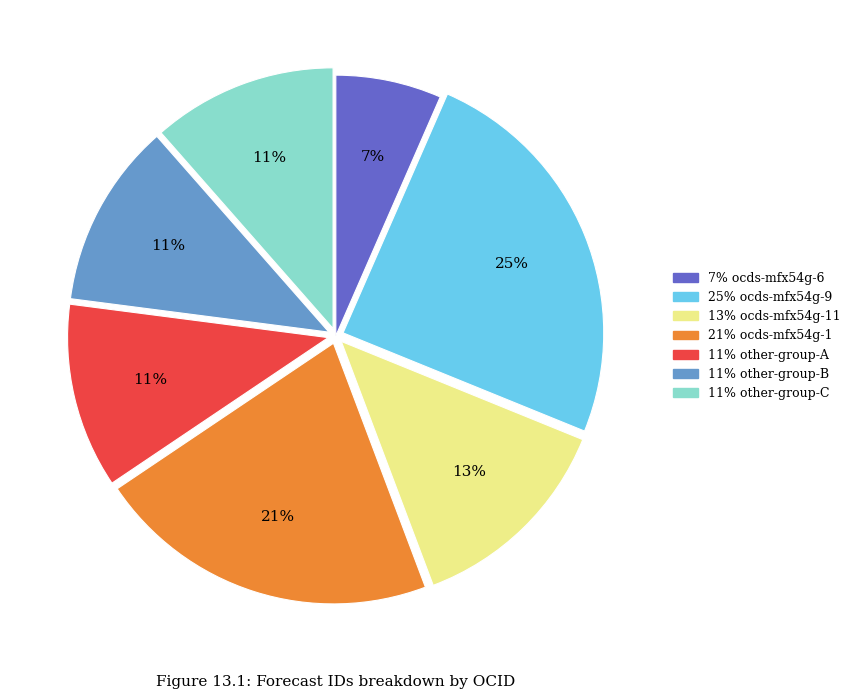

Is there any slice that represents more than half of the pie?

No